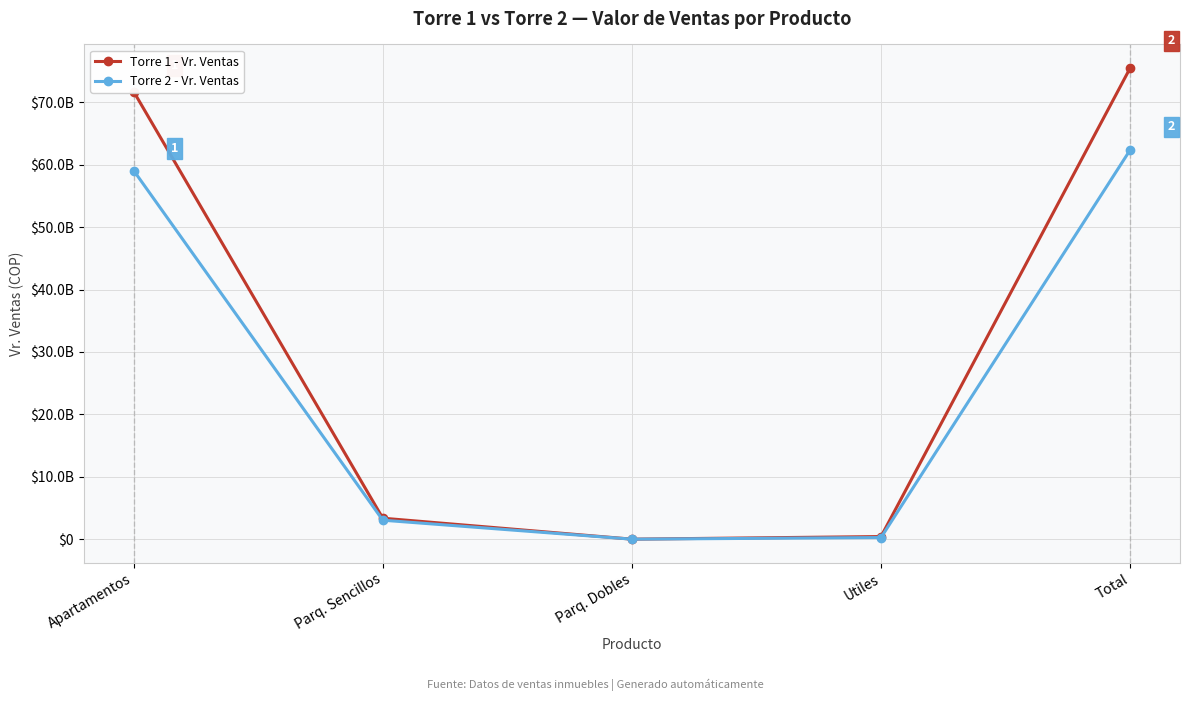

What are all the series names shown in the legend?

Torre 1 - Vr. Ventas, Torre 2 - Vr. Ventas